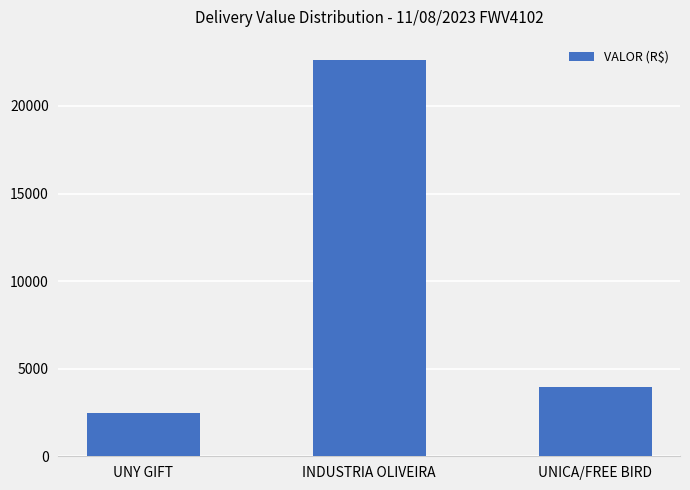

Reading left to right, transcribe all the data shown in this chart.

UNY GIFT=2444.7	INDUSTRIA OLIVEIRA=22650.1	UNICA/FREE BIRD=3977.1